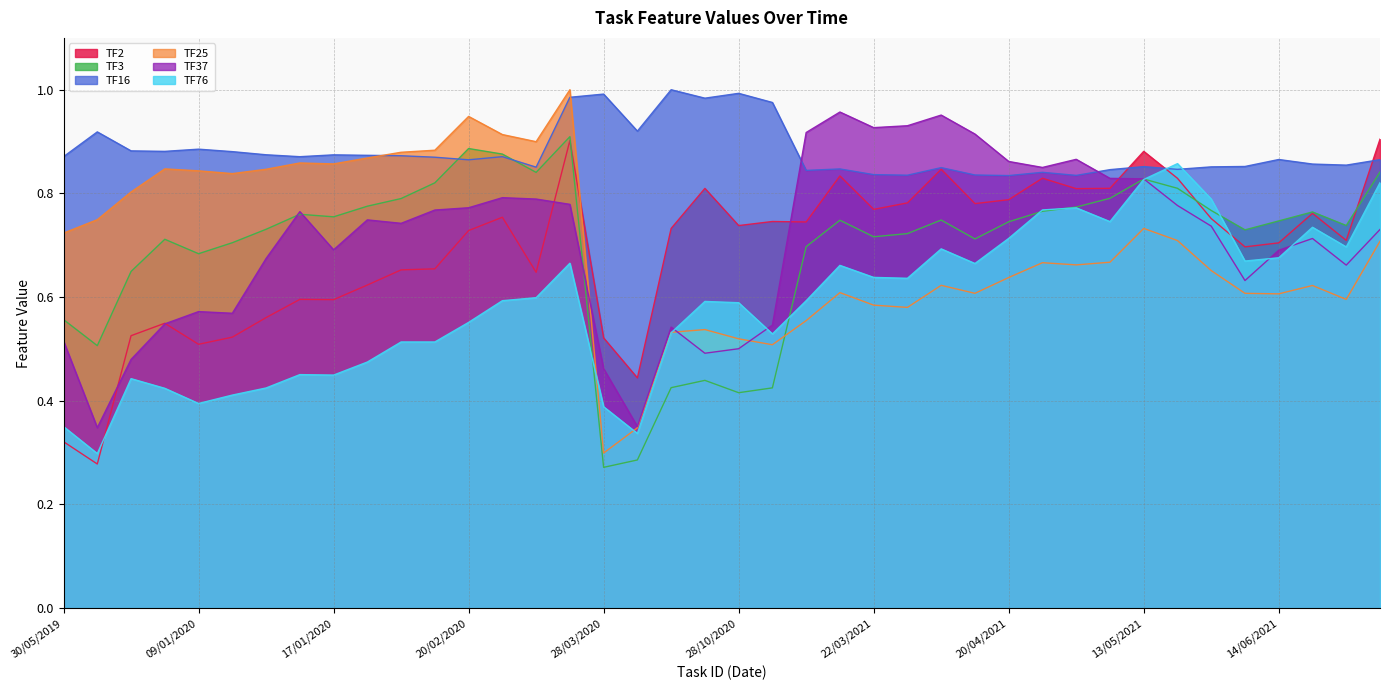

What are all the series names shown in the legend?

TF2, TF3, TF16, TF25, TF37, TF76